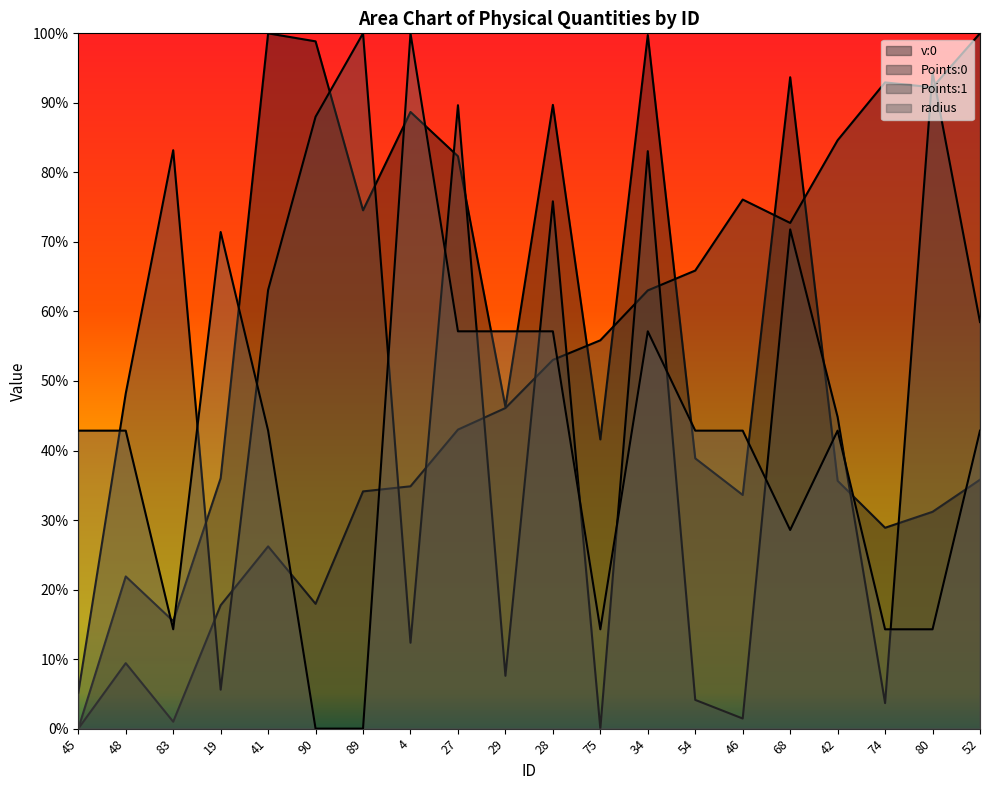

Reading left to right, what are all the values shown in this chart?

v:0: 0.0	0.2	0.2	0.4	1.0	1.0	0.7	0.9	0.8	0.5	0.9	0.4	1.0	0.4	0.3	0.9	0.4	0.3	0.3	0.4
Points:0: 0.0	0.1	0.0	0.2	0.3	0.2	0.3	0.3	0.4	0.5	0.5	0.6	0.6	0.7	0.8	0.7	0.8	0.9	0.9	1.0
Points:1: 0.1	0.5	0.8	0.1	0.6	0.9	1.0	0.1	0.9	0.1	0.8	0.0	0.8	0.0	0.0	0.7	0.4	0.0	0.9	0.6
radius: 0.4	0.4	0.1	0.7	0.4	0.0	0.0	1.0	0.6	0.6	0.6	0.1	0.6	0.4	0.4	0.3	0.4	0.1	0.1	0.4